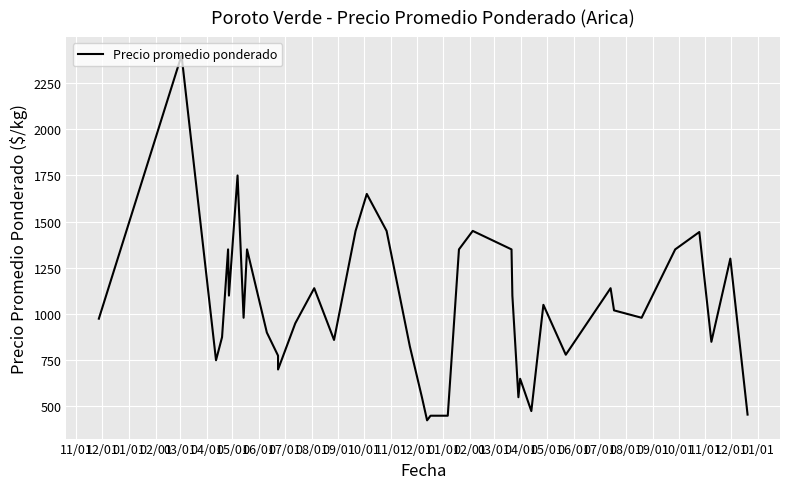

What is the value of the 31st point from the left?

1050